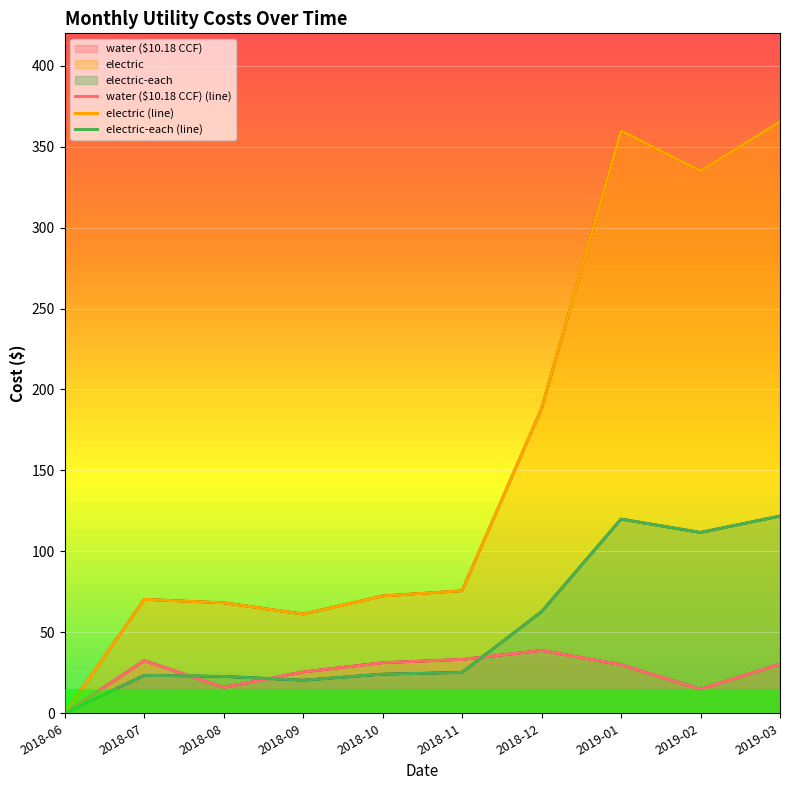

At which label does electric (line) first exceed 75?

2018-11